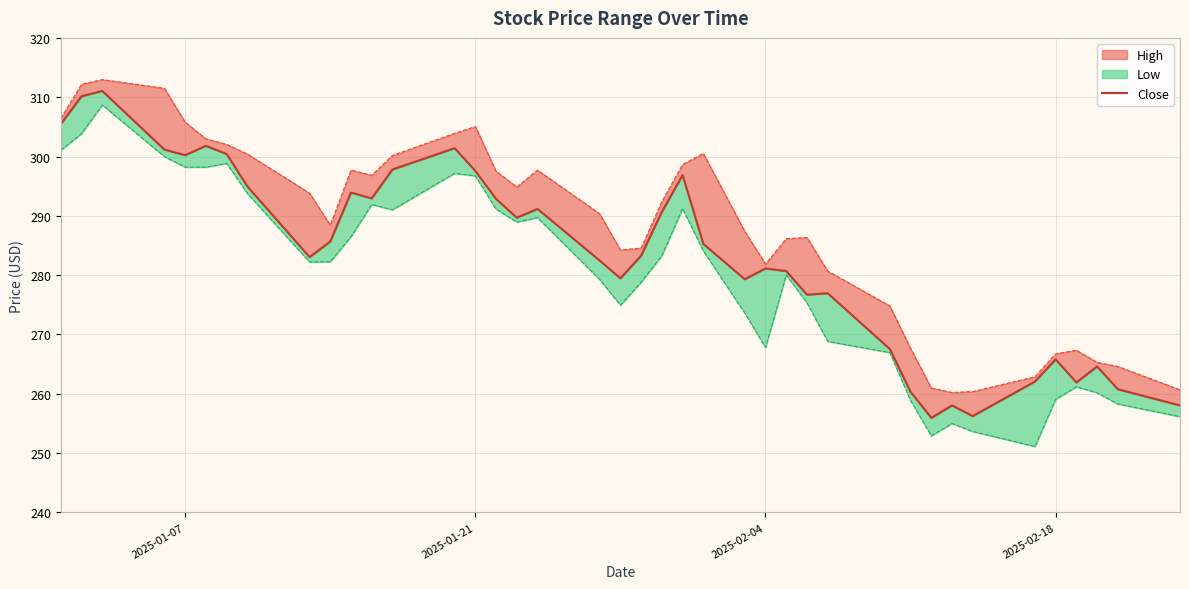

How many lines are shown in the chart?

1